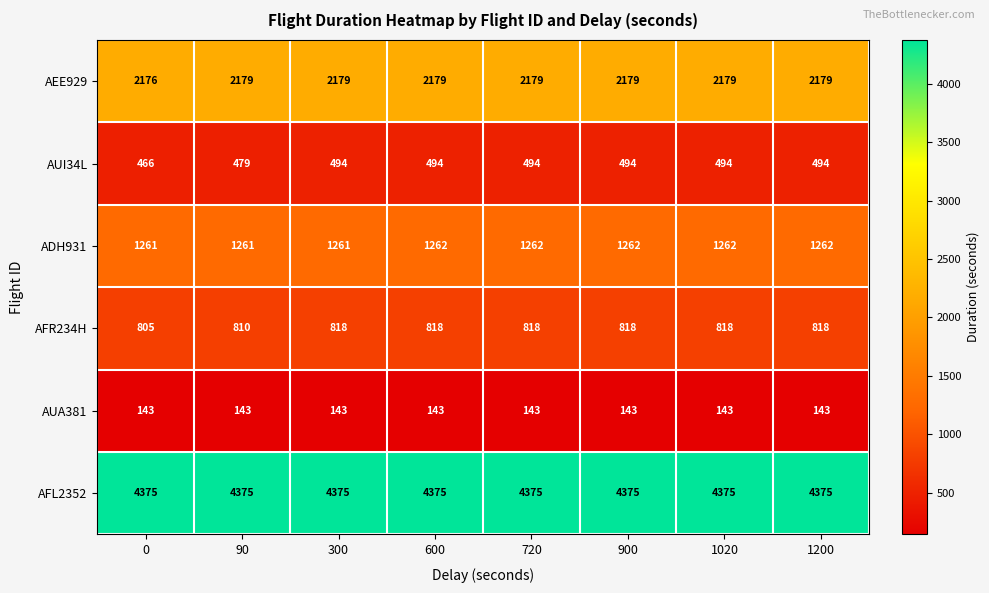

At how many categories does at least one series exceed 1746?

8